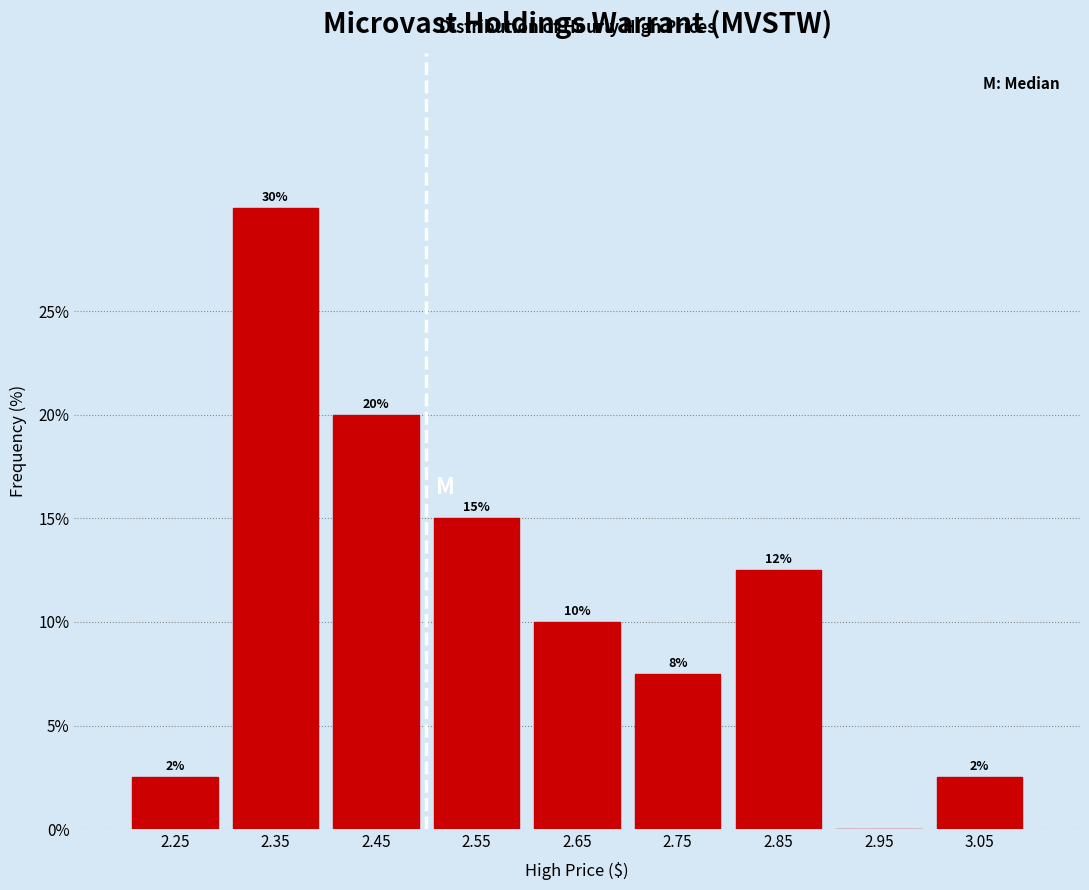

Over which range of the x-axis is the bar tallest?

2.3 to 2.4